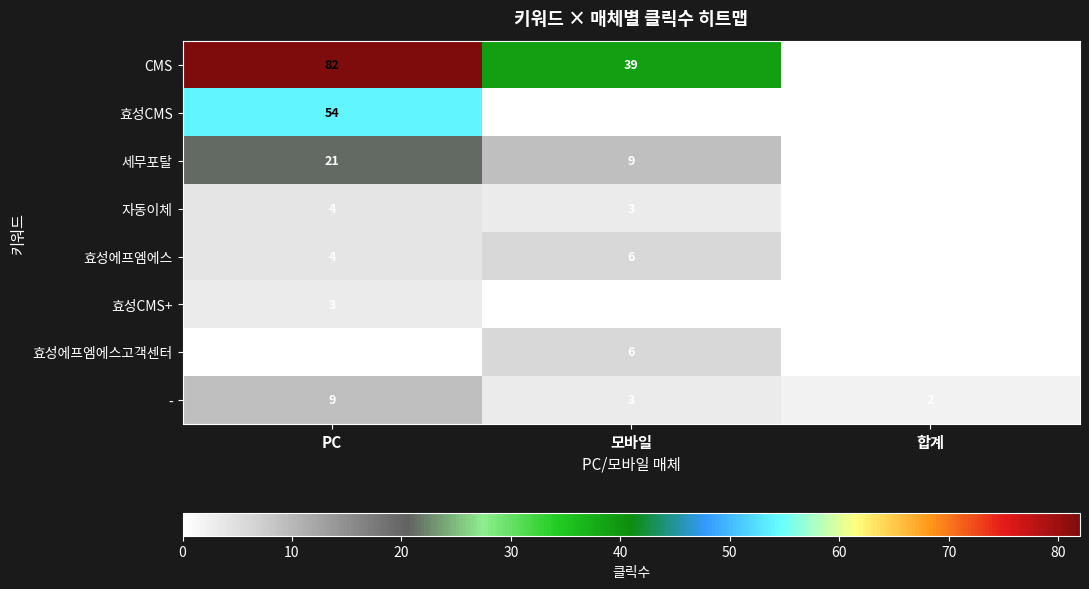

At how many categories does at least one series exceed 62?

1